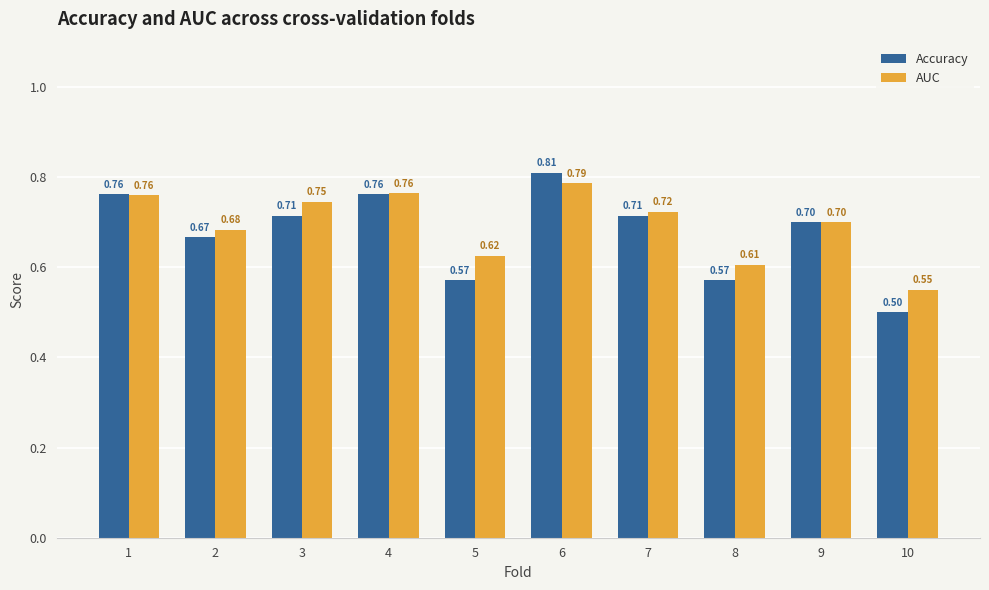

What is the difference between the AUC values at 6 and 9?

0.1